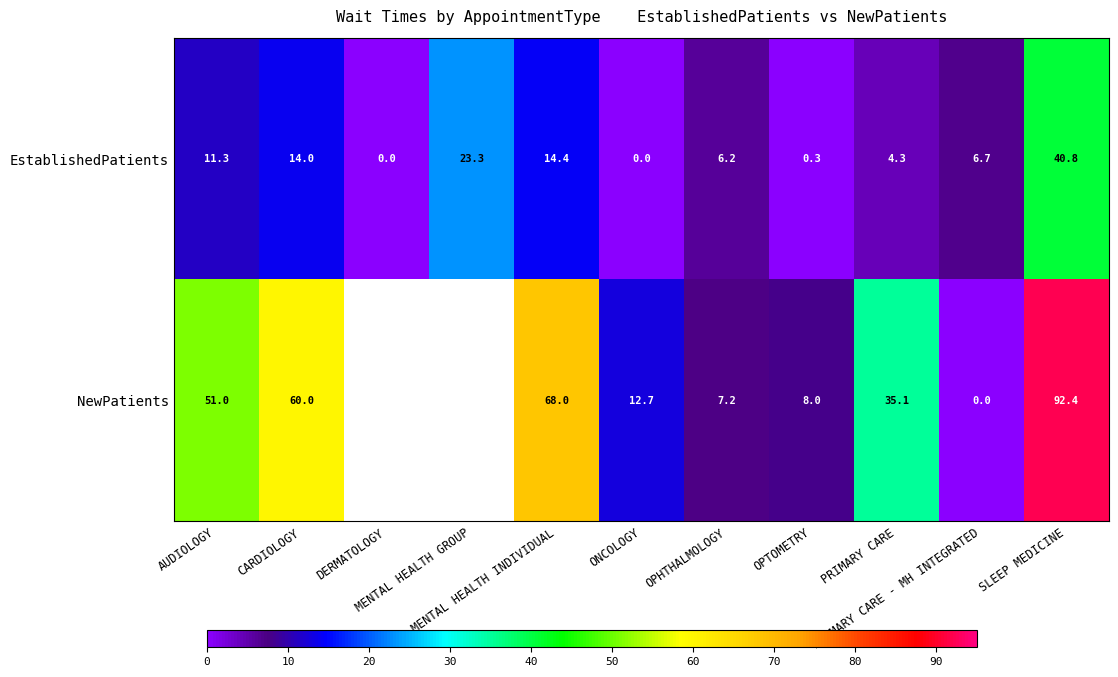

Is it true that EstablishedPatients equals 7.3 at PRIMARY CARE?

False